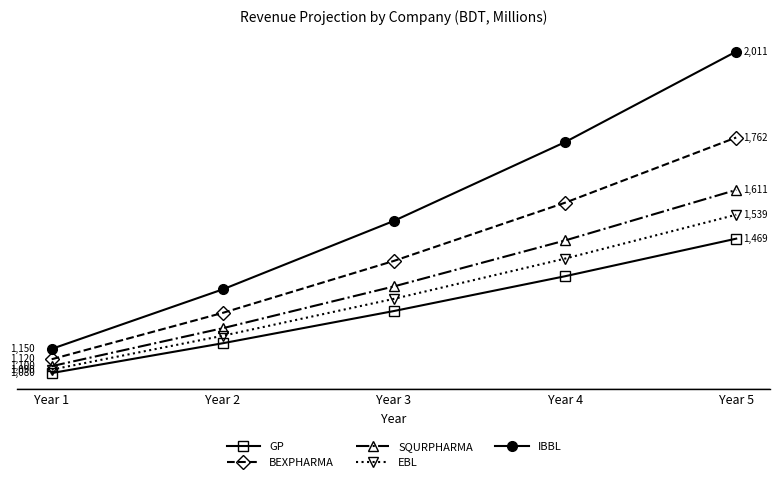

Reading left to right, extract all data points from this chart.

GP: Year 1=1080.0	Year 2=1166.4	Year 3=1259.7	Year 4=1360.5	Year 5=1469.3
BEXPHARMA: Year 1=1120.0	Year 2=1254.4	Year 3=1404.9	Year 4=1573.5	Year 5=1762.3
SQURPHARMA: Year 1=1100.0	Year 2=1210.0	Year 3=1331.0	Year 4=1464.1	Year 5=1610.5
EBL: Year 1=1090.0	Year 2=1188.1	Year 3=1295.0	Year 4=1411.6	Year 5=1538.6
IBBL: Year 1=1150.0	Year 2=1322.5	Year 3=1520.9	Year 4=1749.0	Year 5=2011.4